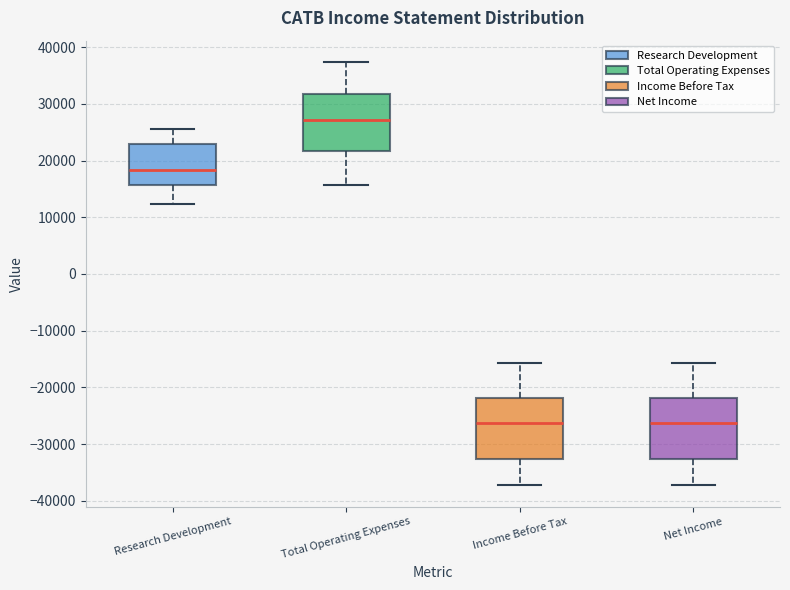

Where does the upper whisker of the box for Research Development end on the y-axis? The values are not printed on the chart, so give them approximately, as read against the axis.

26000